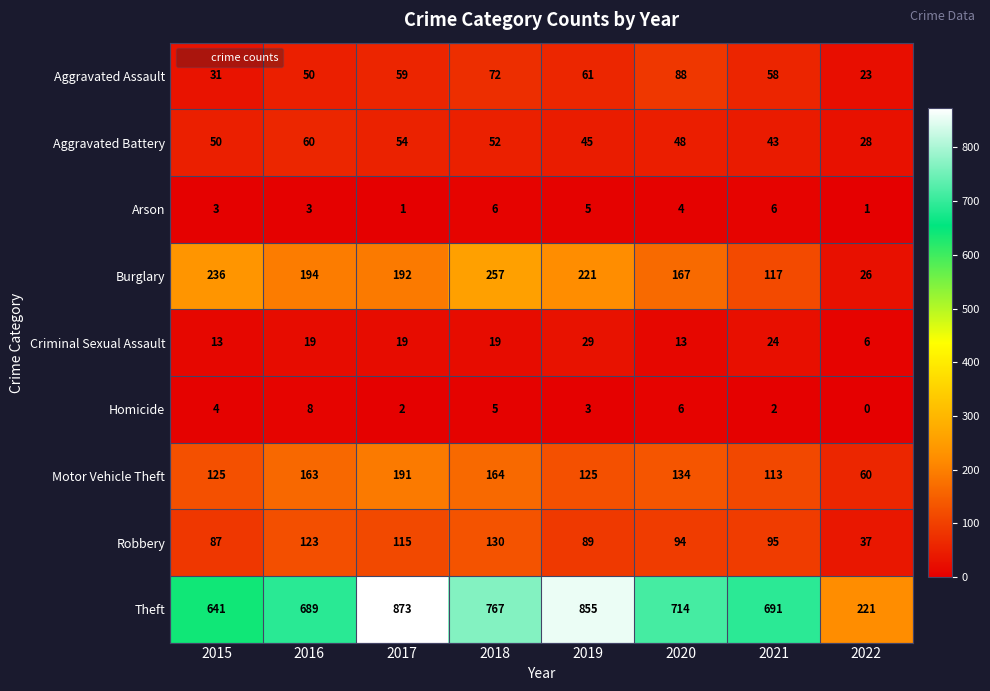

What is the average value of the Aggravated Battery series?

48